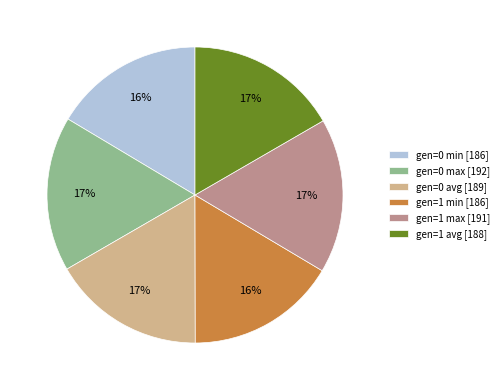

Is the sum of gen=0 avg [189] and gen=1 min [186] greater than half?

No